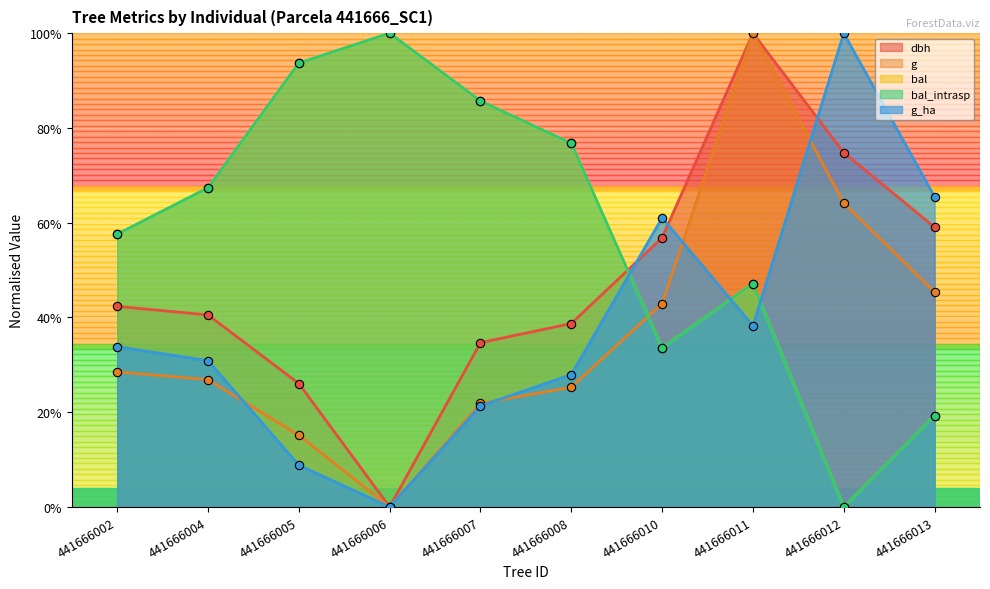

True or false: g_ha has a value of 0.1 at 441666002.

False